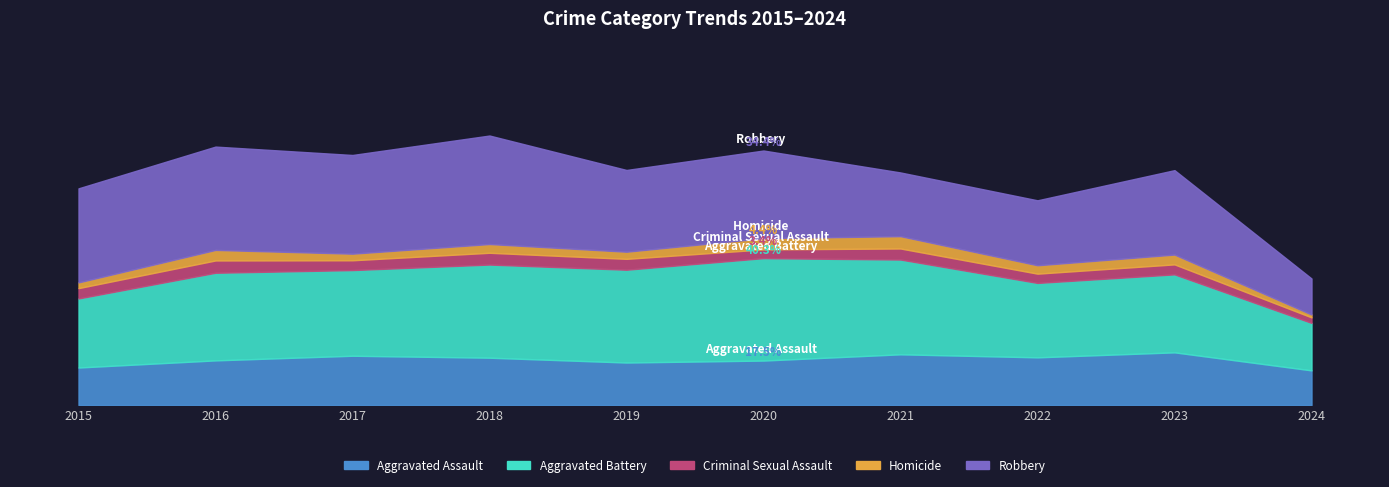

Which series has the widest spread of values?

Robbery